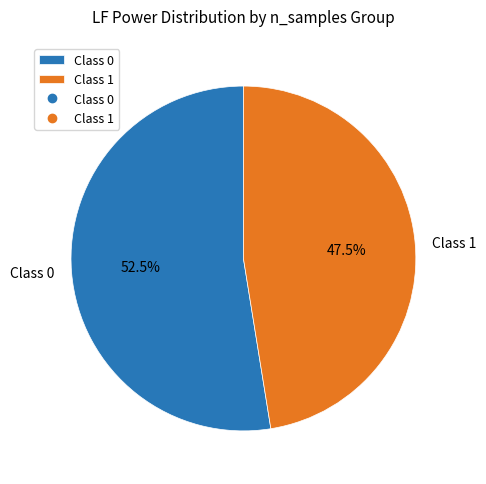

Do Class 1 and Class 0 together represent more than half of the pie?

Yes